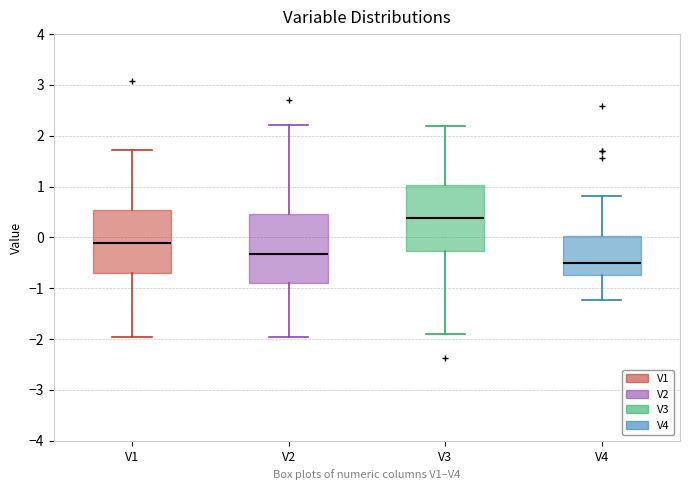

Where does the lower whisker of the box for V4 end on the y-axis? The values are not printed on the chart, so give them approximately, as read against the axis.

-1.2